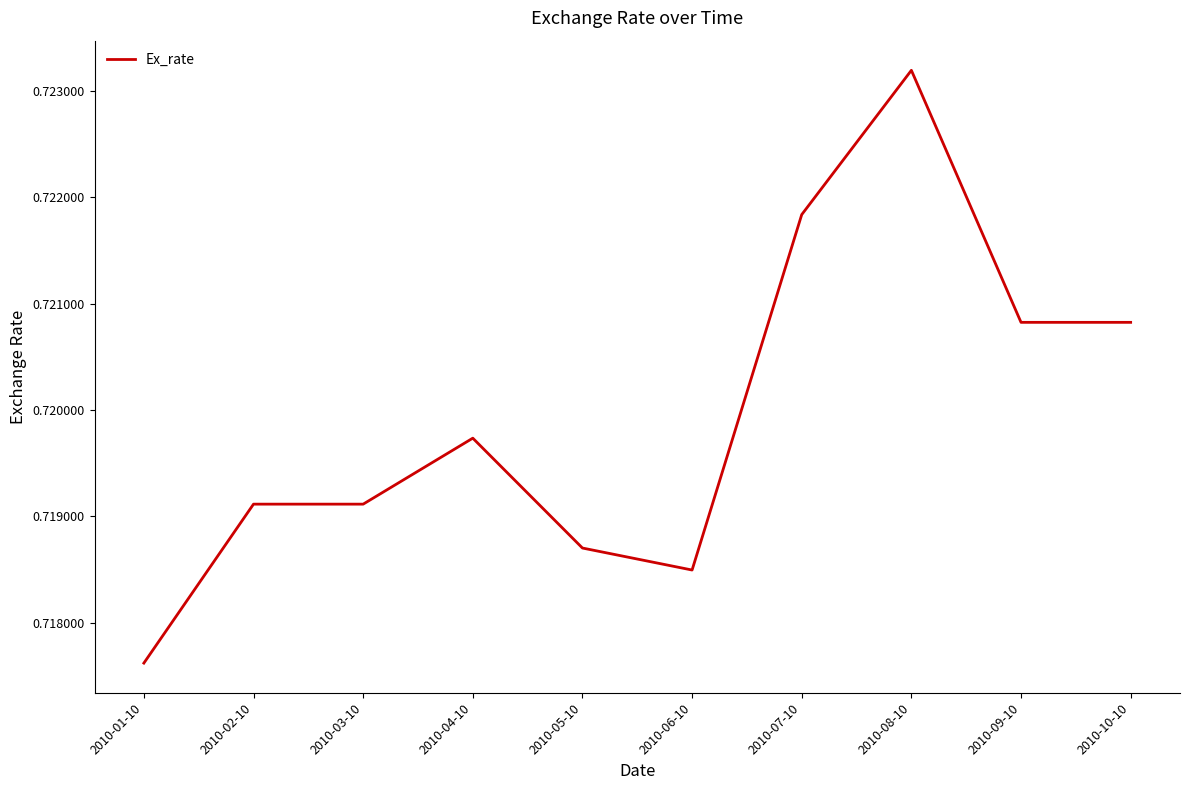

At which category does the chart reach its peak across all series?

2010-08-10